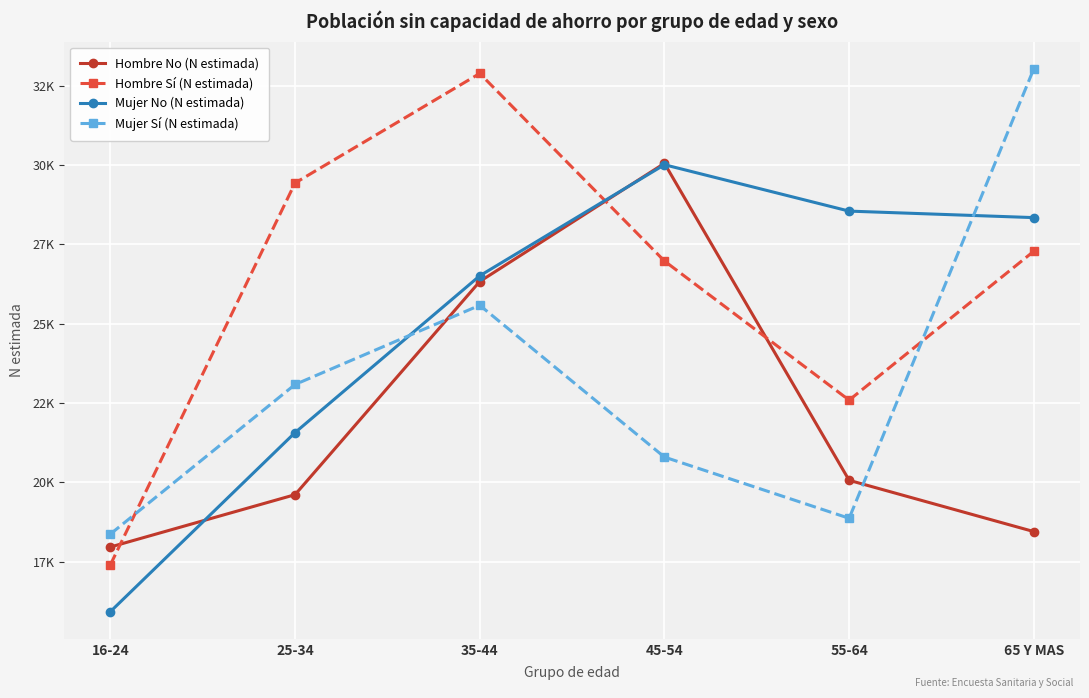

True or false: Hombre Sí (N estimada) and Hombre No (N estimada) cross at least once.

True